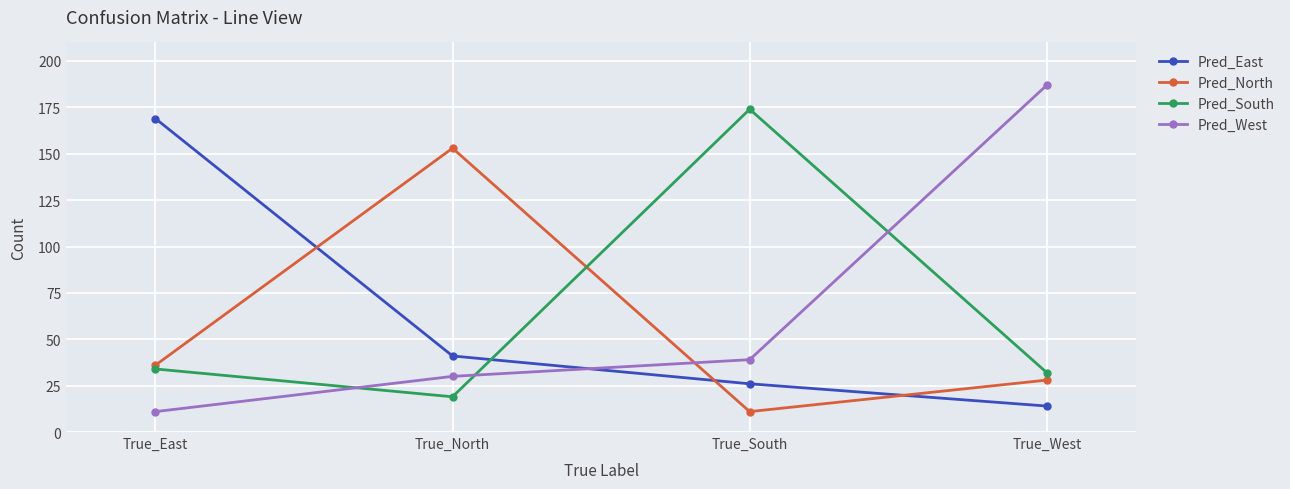

True or false: Pred_South has more than 0 interior local peaks.

True